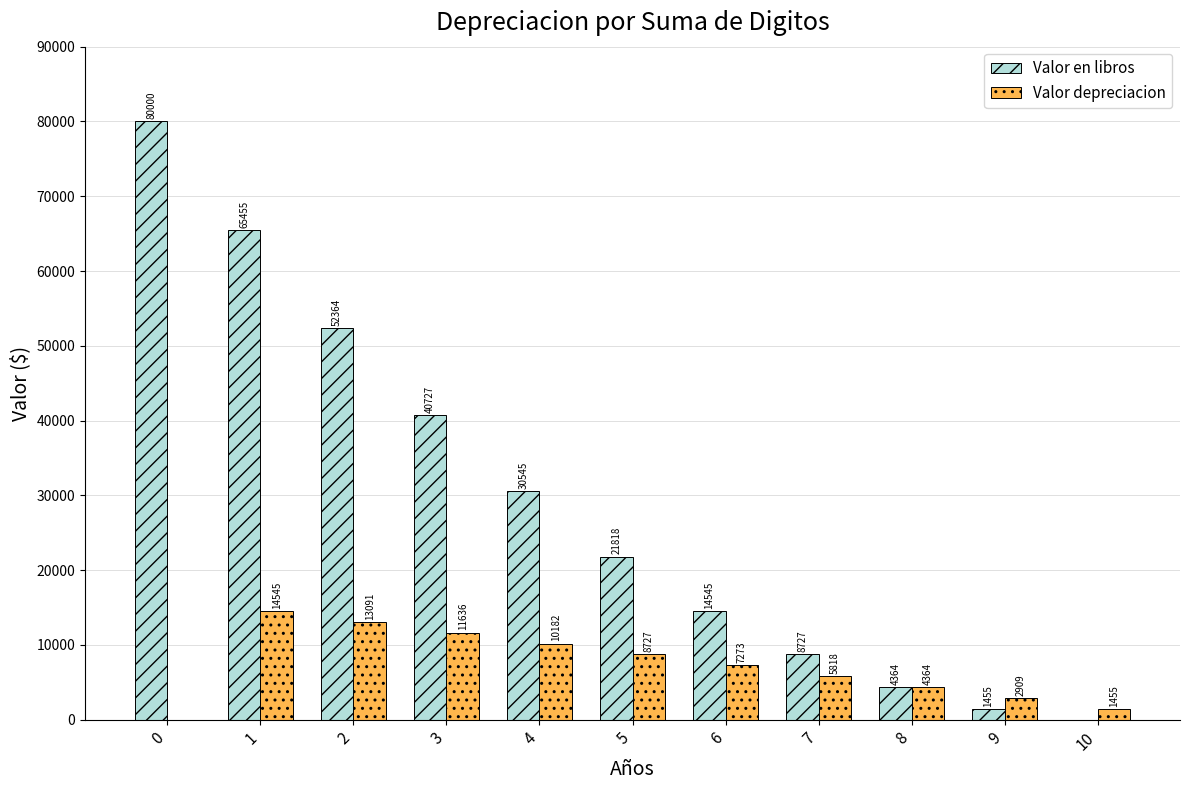

How many positive values does the Valor depreciacion series have?

10